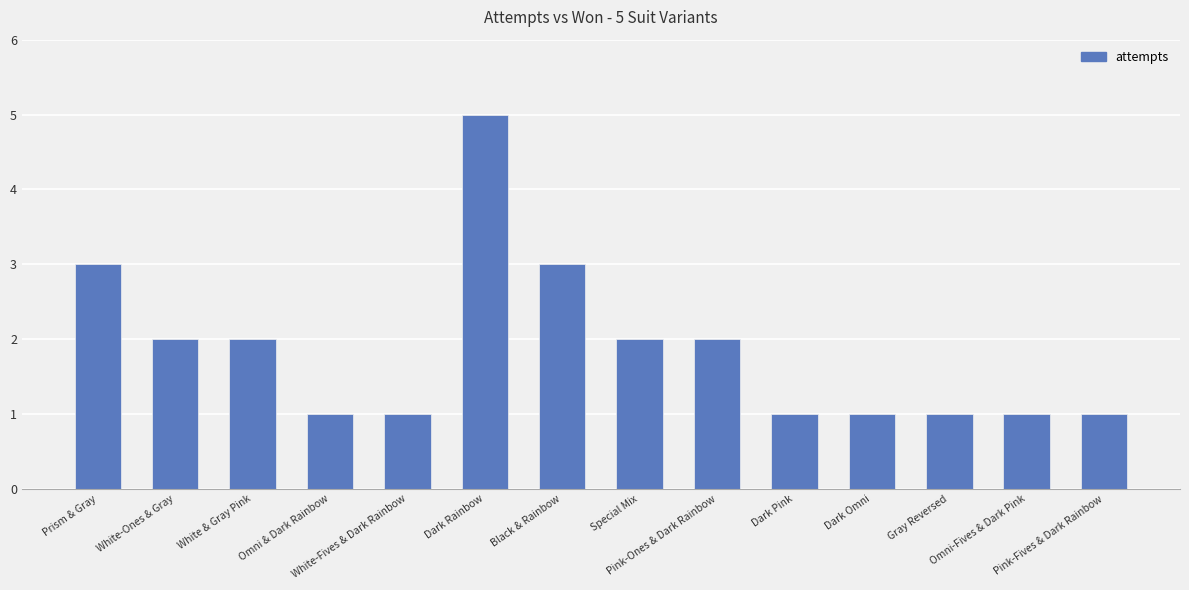

What is the difference between the maximum and second lowest values?

4